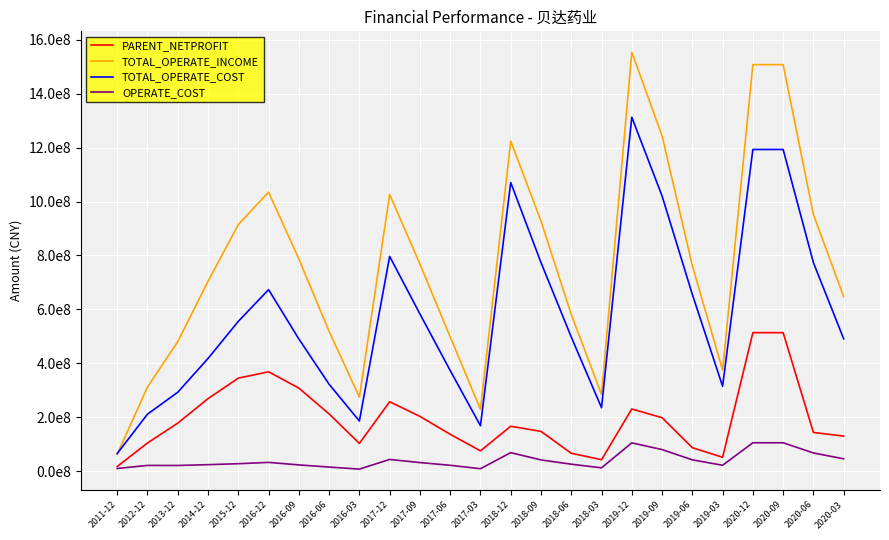

Is it true that TOTAL_OPERATE_INCOME equals 1822383257.4 at 2017-12?

False